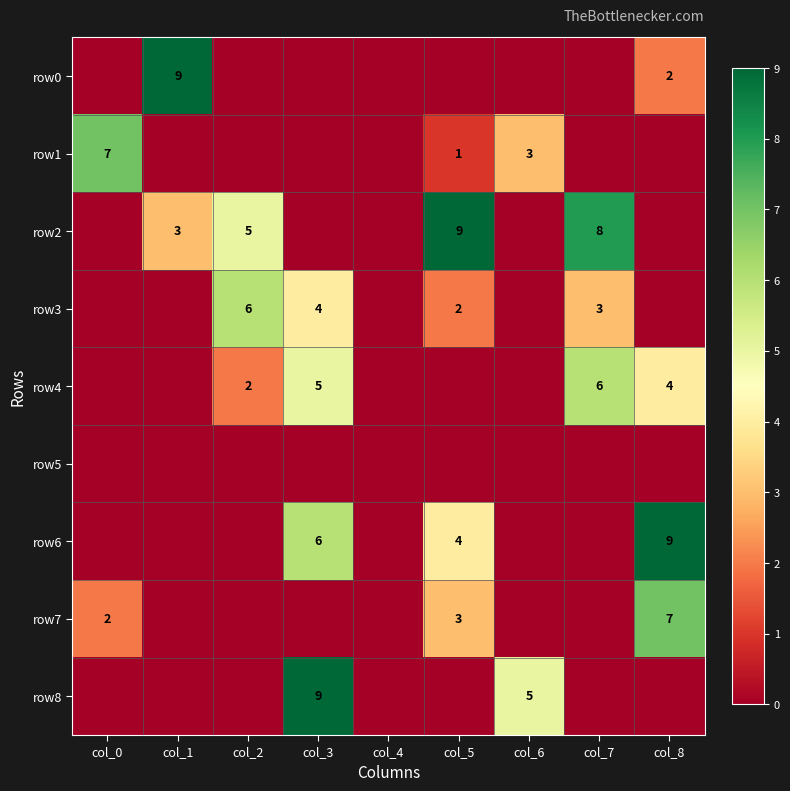

What is the total value across all series at col_7?

17